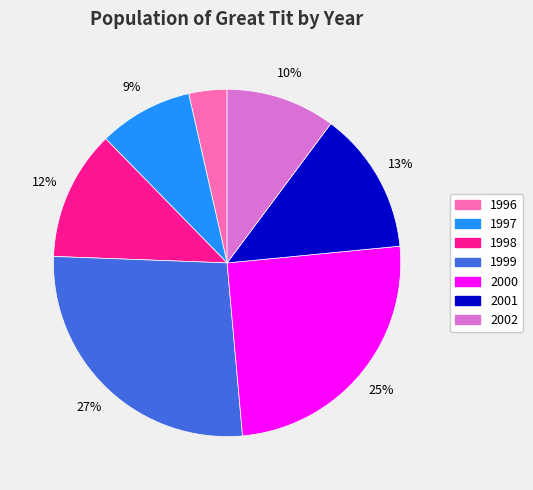

How many slices are in this pie chart?

7